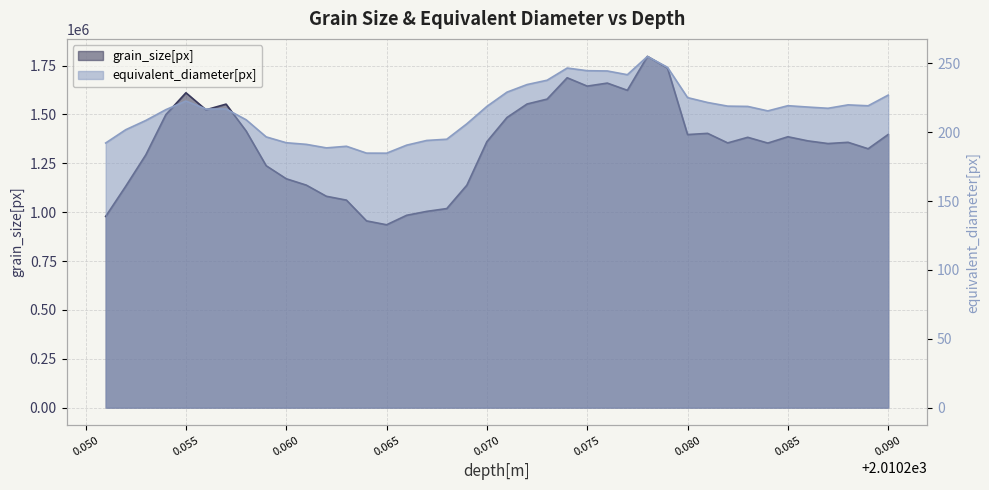

At which category does the chart reach its minimum across all series?

0.065